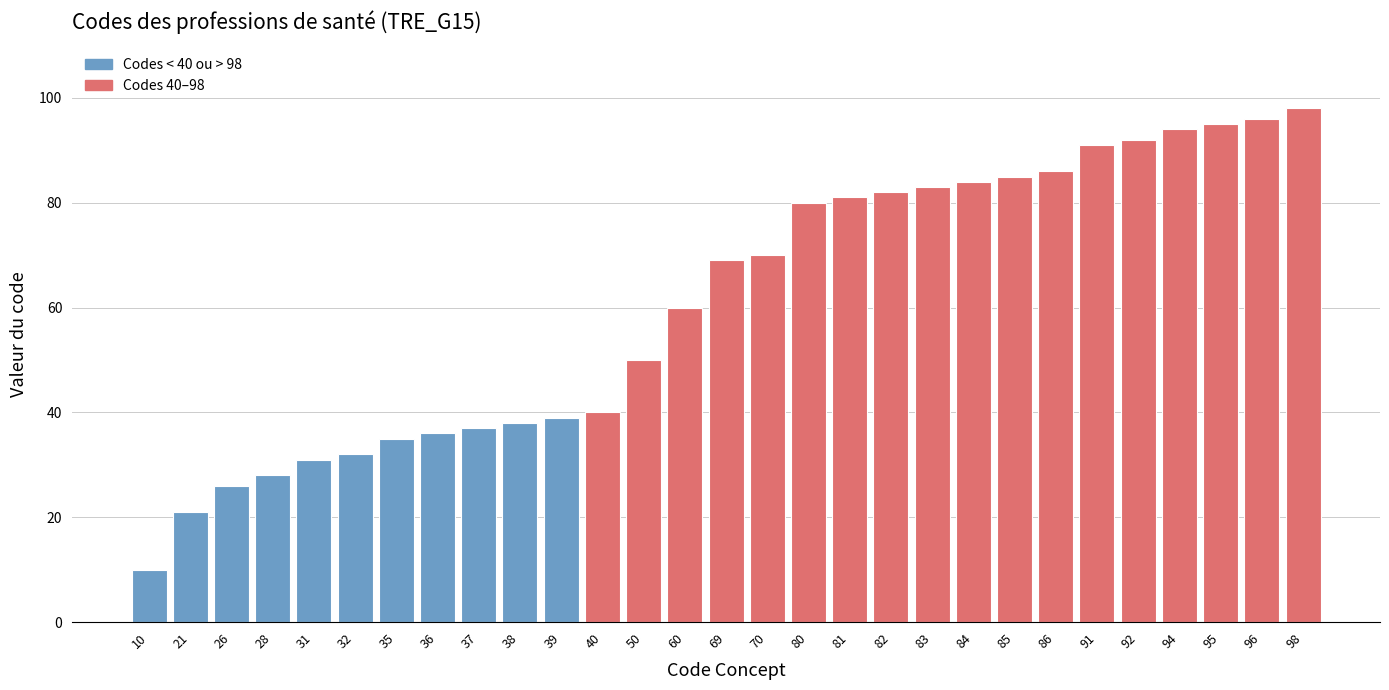

Reading right to left, list all the values displayed in this chart.

98	96	95	94	92	91	86	85	84	83	82	81	80	70	69	60	50	40	39	38	37	36	35	32	31	28	26	21	10